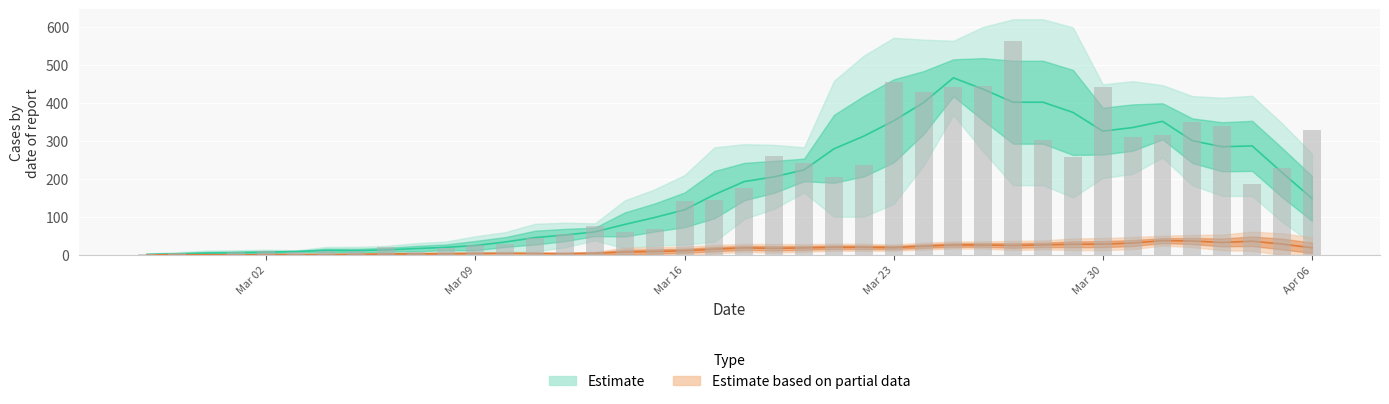

How many bars are there in total?

40